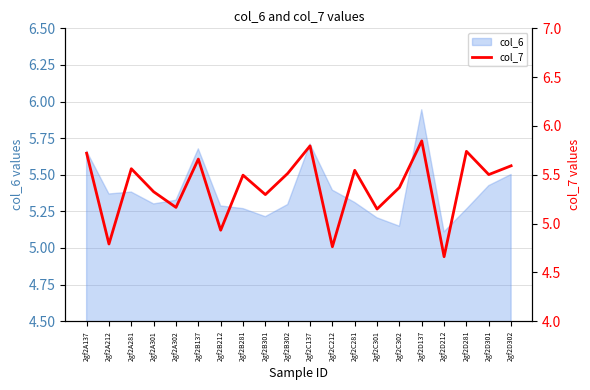

What is the label of the 5th point from the left?

2gf2A302